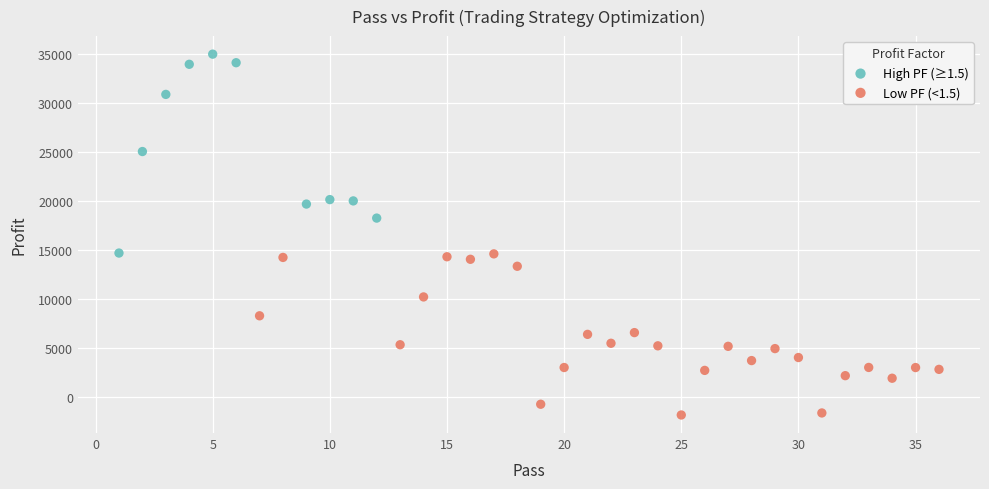

Which series contains the lowest Y value?

Low PF (<1.5)